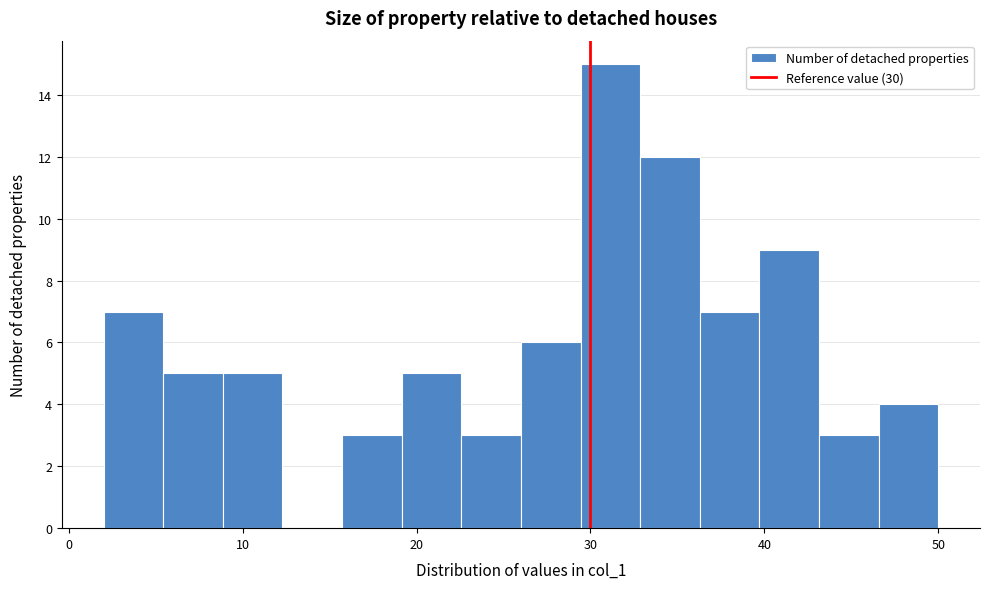

Read against the x-axis, roughly where is the centre of the tallest bar?

31